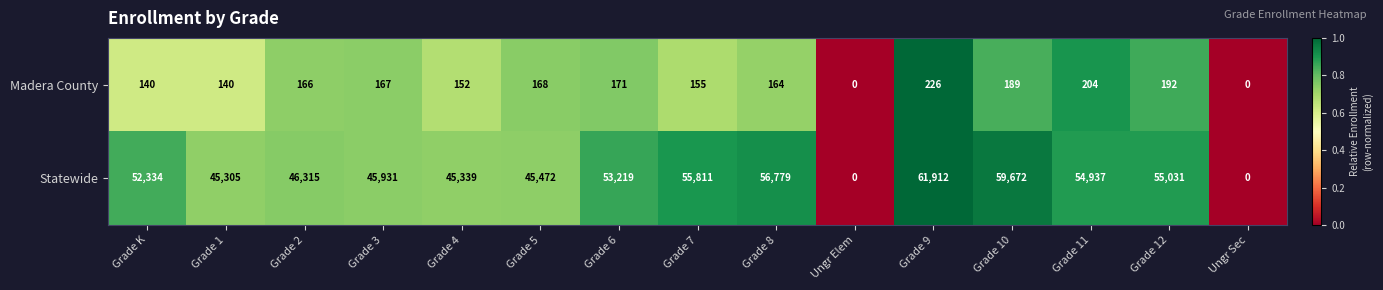

Reading left to right, what are all the values shown in this chart?

Madera County: 140	140	166	167	152	168	171	155	164	0	226	189	204	192	0
Statewide: 52334	45305	46315	45931	45339	45472	53219	55811	56779	0	61912	59672	54937	55031	0